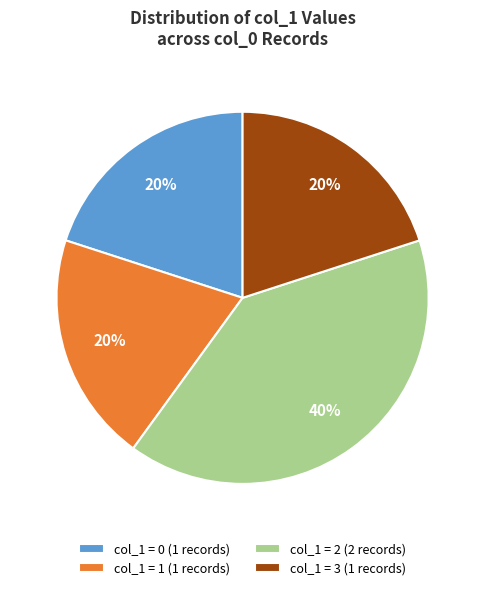

How many slices are in this pie chart?

4